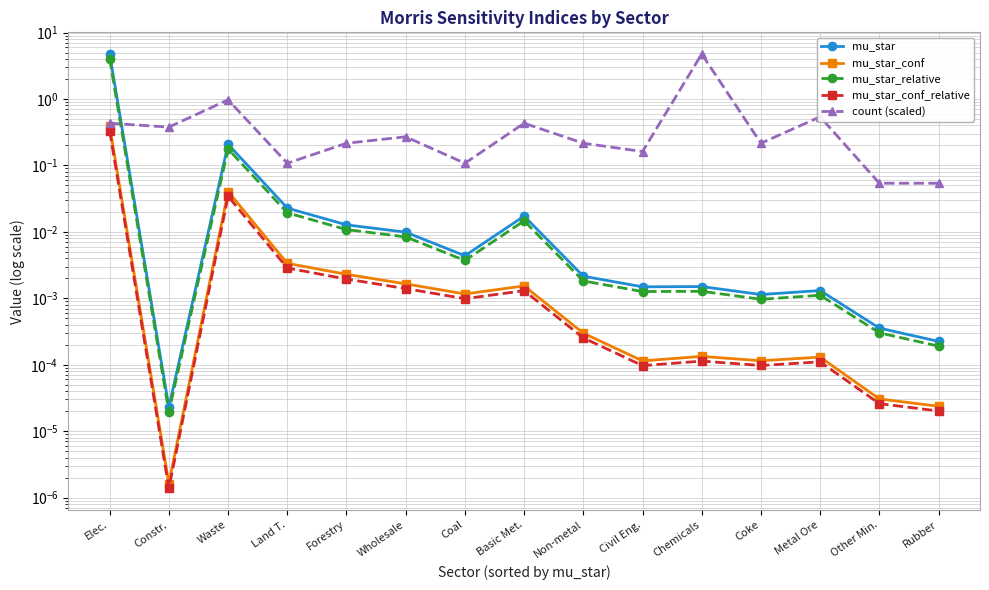

True or false: mu_star_conf_relative and mu_star_conf cross at least once.

False